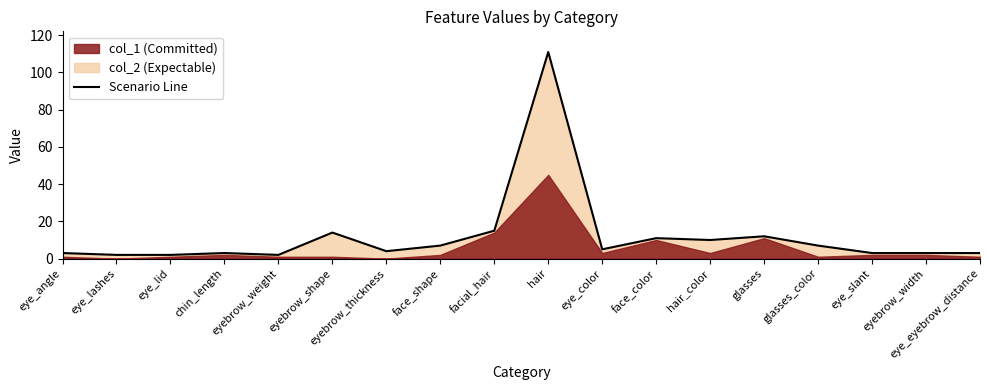

Which label corresponds to the smallest value in the chart?

eye_lashes